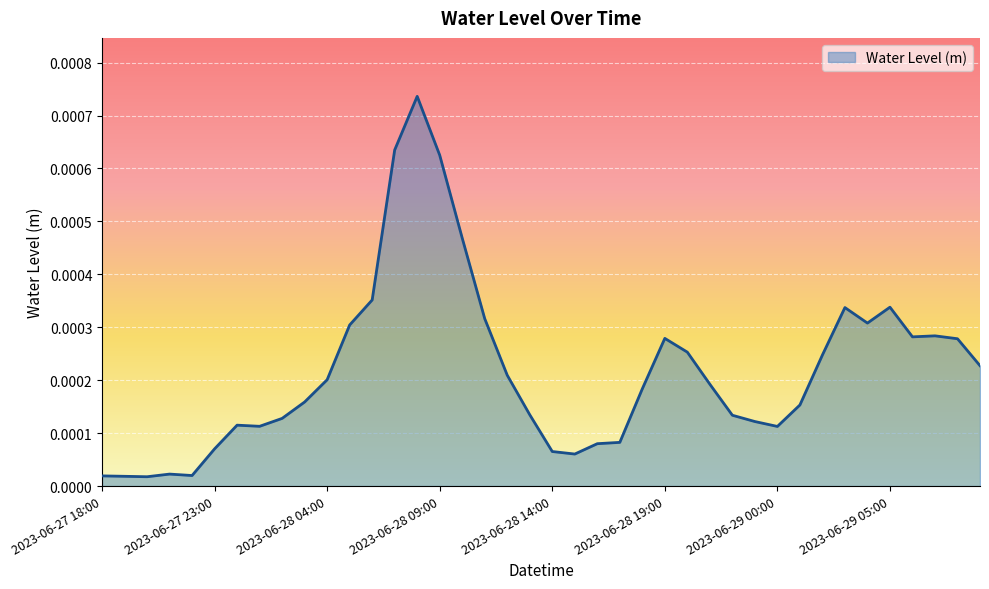

What is the label of the 7th point from the left?

2023-06-28 00:00